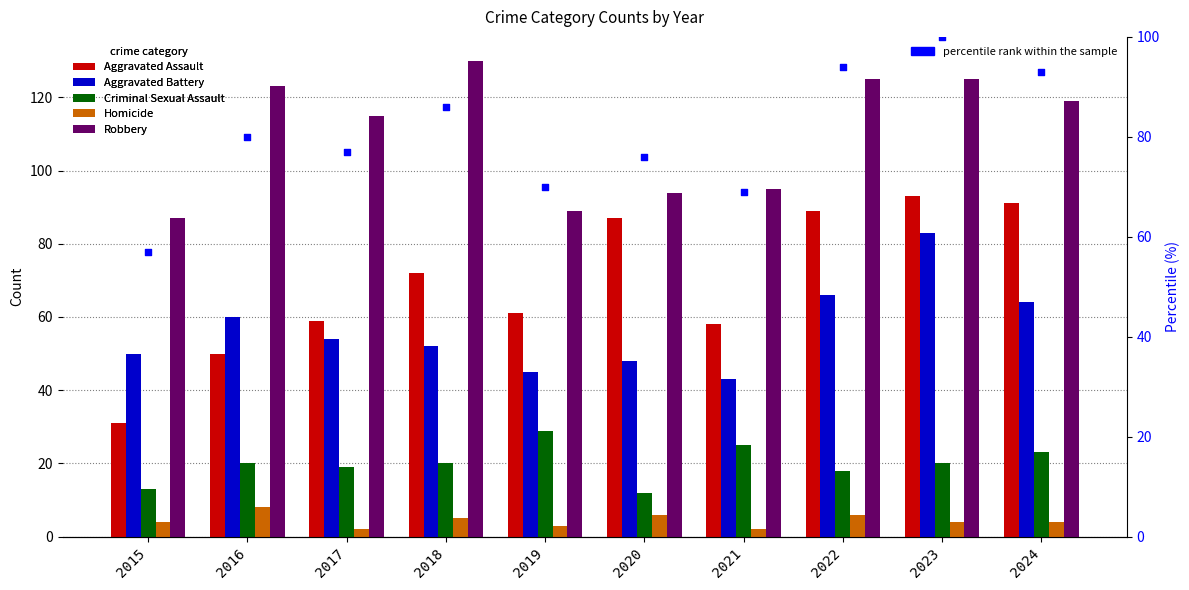

Which series has the largest total across all categories?

Robbery